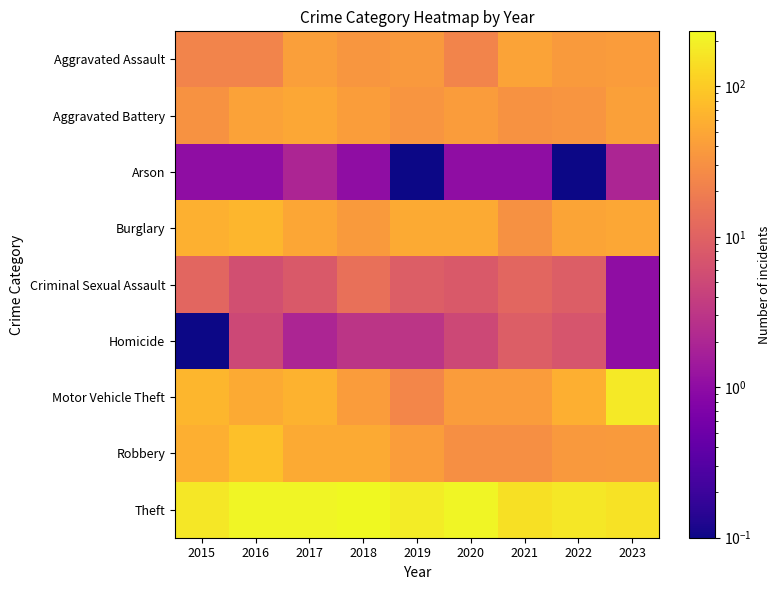

Reading left to right, list all the values displayed in this chart.

Aggravated Assault: 2015=23.0	2016=23.0	2017=42.0	2018=35.0	2019=37.0	2020=23.0	2021=46.0	2022=38.0	2023=40.0
Aggravated Battery: 2015=32.0	2016=45.0	2017=51.0	2018=41.0	2019=34.0	2020=39.0	2021=32.0	2022=34.0	2023=43.0
Arson: 2015=1.0	2016=1.0	2017=2.0	2018=1.0	2019=0.1	2020=1.0	2021=1.0	2022=0.1	2023=2.0
Burglary: 2015=60.0	2016=68.0	2017=49.0	2018=38.0	2019=54.0	2020=53.0	2021=31.0	2022=48.0	2023=51.0
Criminal Sexual Assault: 2015=11.0	2016=6.0	2017=8.0	2018=14.0	2019=9.0	2020=8.0	2021=11.0	2022=9.0	2023=1.0
Homicide: 2015=0.1	2016=5.0	2017=2.0	2018=3.0	2019=3.0	2020=5.0	2021=9.0	2022=7.0	2023=1.0
Motor Vehicle Theft: 2015=68.0	2016=54.0	2017=62.0	2018=40.0	2019=24.0	2020=39.0	2021=40.0	2022=59.0	2023=172.0
Robbery: 2015=59.0	2016=82.0	2017=54.0	2018=53.0	2019=41.0	2020=30.0	2021=30.0	2022=37.0	2023=38.0
Theft: 2015=169.0	2016=215.0	2017=217.0	2018=232.0	2019=187.0	2020=218.0	2021=148.0	2022=171.0	2023=154.0